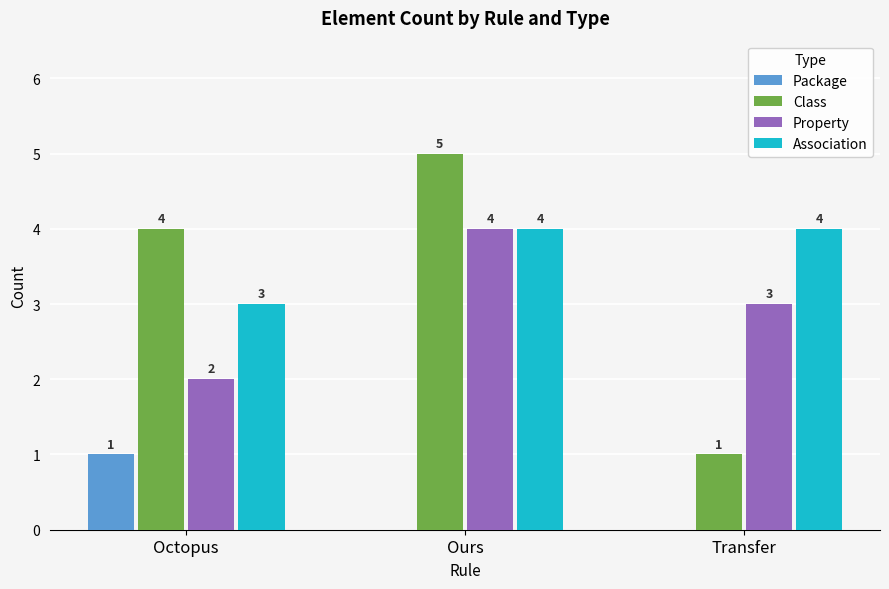

What is the maximum value for Class?

5